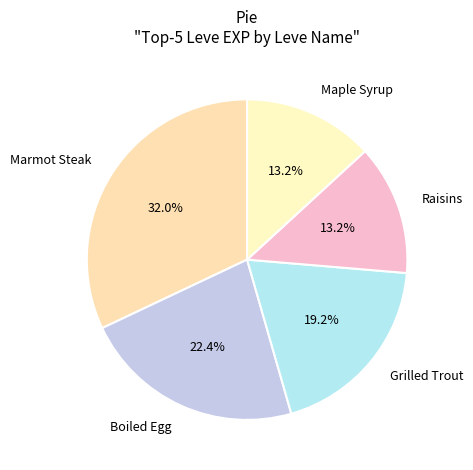

To the nearest percent, what is the difference between the Marmot Steak and Raisins slice percentages?

19%